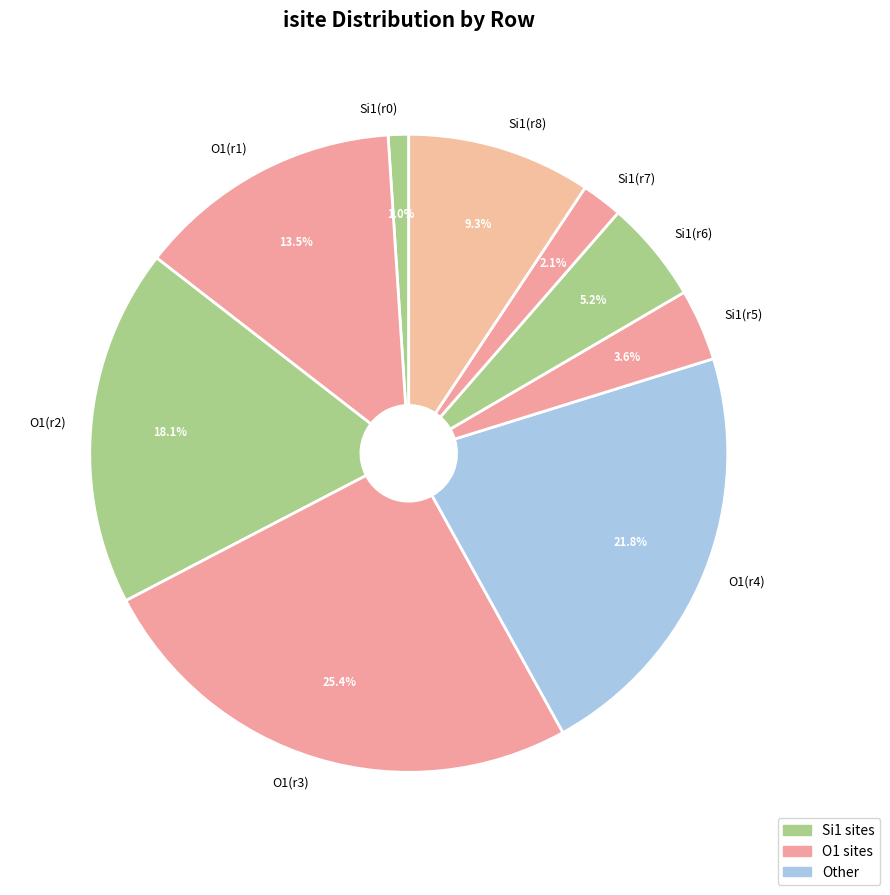

What is the smallest slice in the pie chart?

Si1(r0)